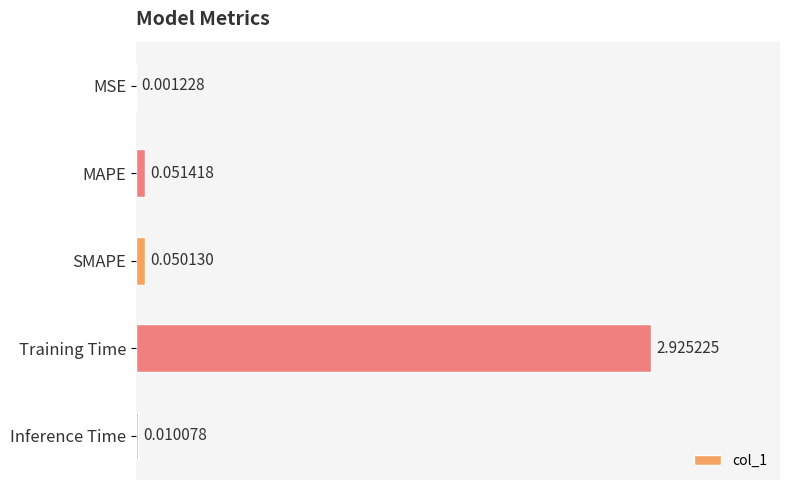

Are the bars horizontal?

Yes